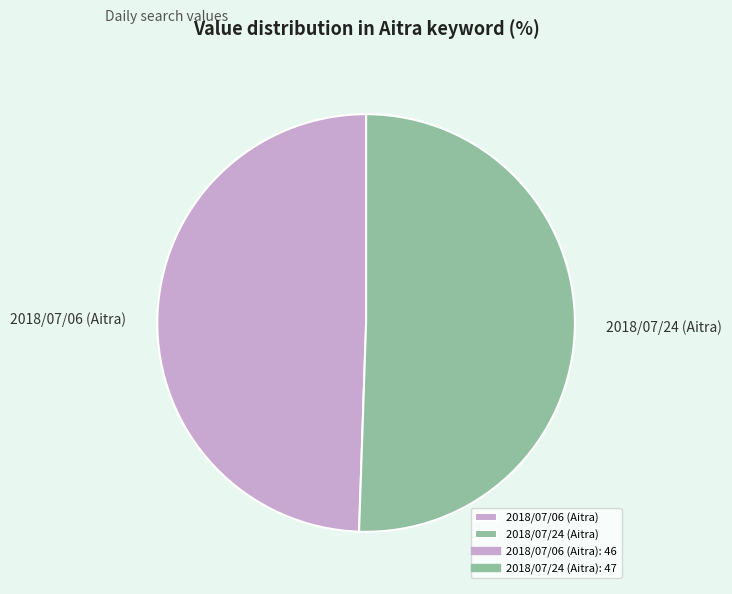

Which has a higher value, 2018/07/24 (Aitra) or 2018/07/06 (Aitra)?

2018/07/24 (Aitra)